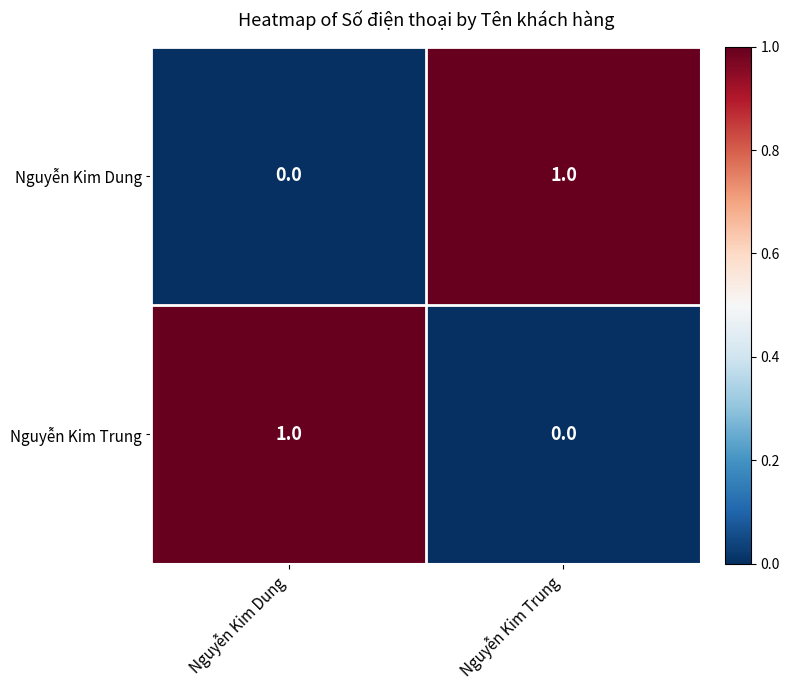

Which category has the highest value in the Nguyễn Kim Trung series?

Nguyễn Kim Dung